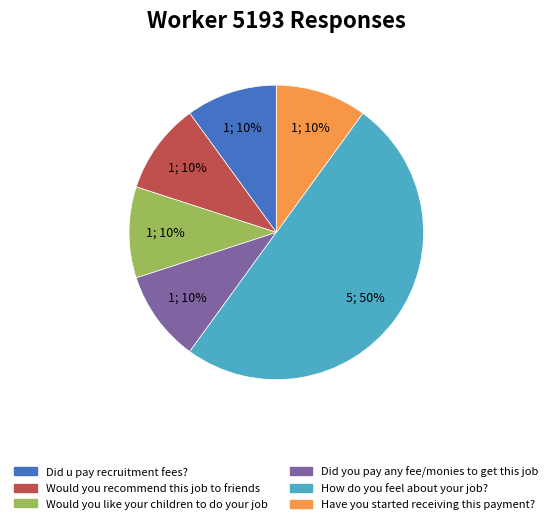

To the nearest percent, what is the difference between the largest and smallest slice percentages?

40%